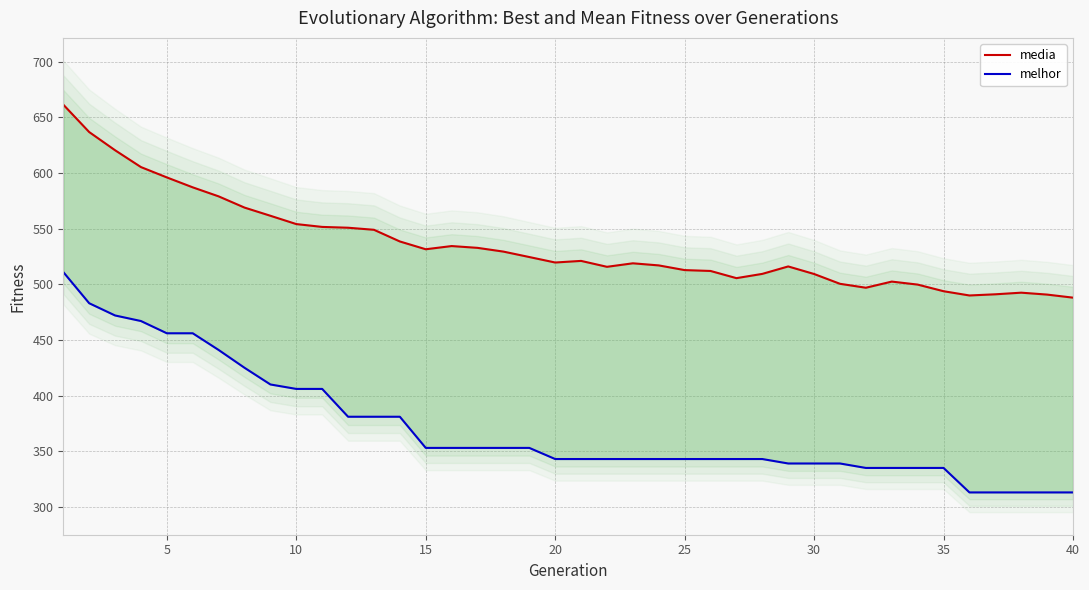

Reading left to right, list all the values displayed in this chart.

media: 661.4	636.8	620.5	605.3	596.0	587.1	579.0	568.9	561.6	554.1	551.6	550.8	549.0	538.5	531.5	534.4	532.8	529.4	524.5	519.6	521.0	515.7	518.9	517.0	512.8	512.0	505.5	509.4	516.0	509.3	500.4	496.9	502.4	499.7	493.8	490.0	491.0	492.5	490.8	488.0
melhor: 511.0	483.0	472.0	467.0	456.0	456.0	441.0	425.0	410.0	406.0	406.0	381.0	381.0	381.0	353.0	353.0	353.0	353.0	353.0	343.0	343.0	343.0	343.0	343.0	343.0	343.0	343.0	343.0	339.0	339.0	339.0	335.0	335.0	335.0	335.0	313.0	313.0	313.0	313.0	313.0